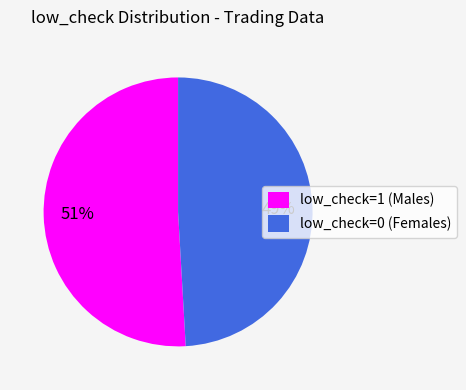

Do low_check=0 (Females) and low_check=1 (Males) together represent more than half of the pie?

Yes